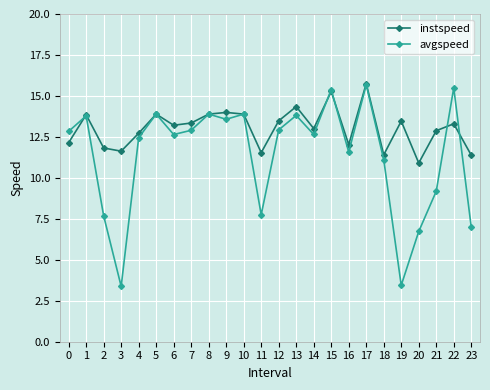

At which label does instspeed reach its minimum?

20